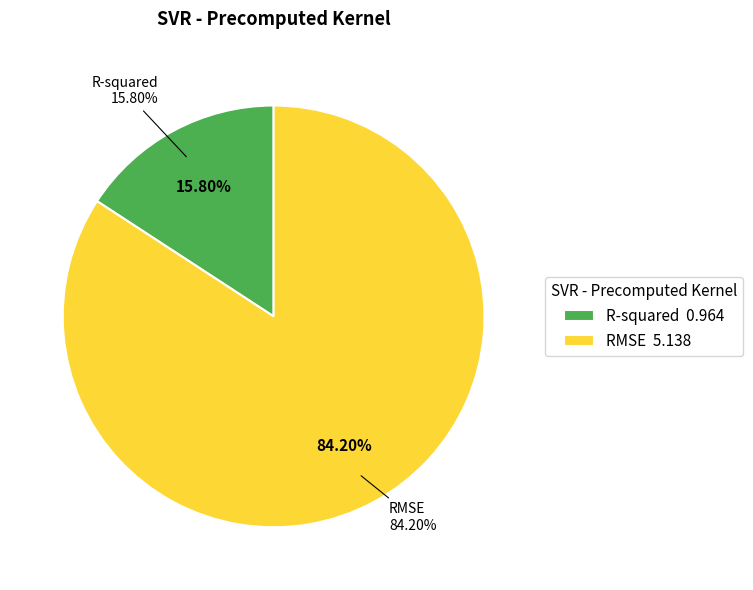

To the nearest percent, what is the difference between the largest and smallest slice percentages?

68%